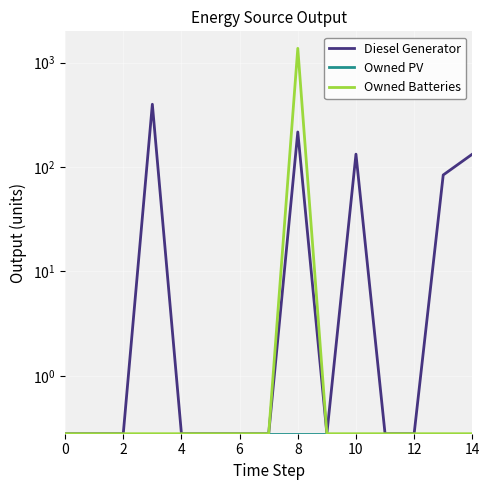

Rank the series by their average value, from highest to lowest.

Owned Batteries, Diesel Generator, Owned PV